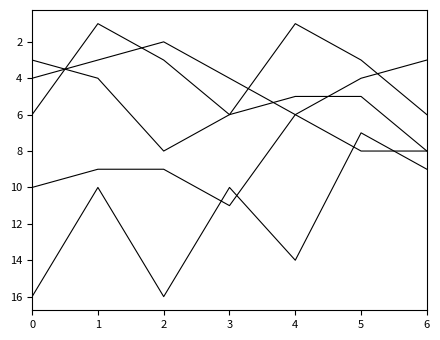

Does the chart display data point markers on the line(s)?

No